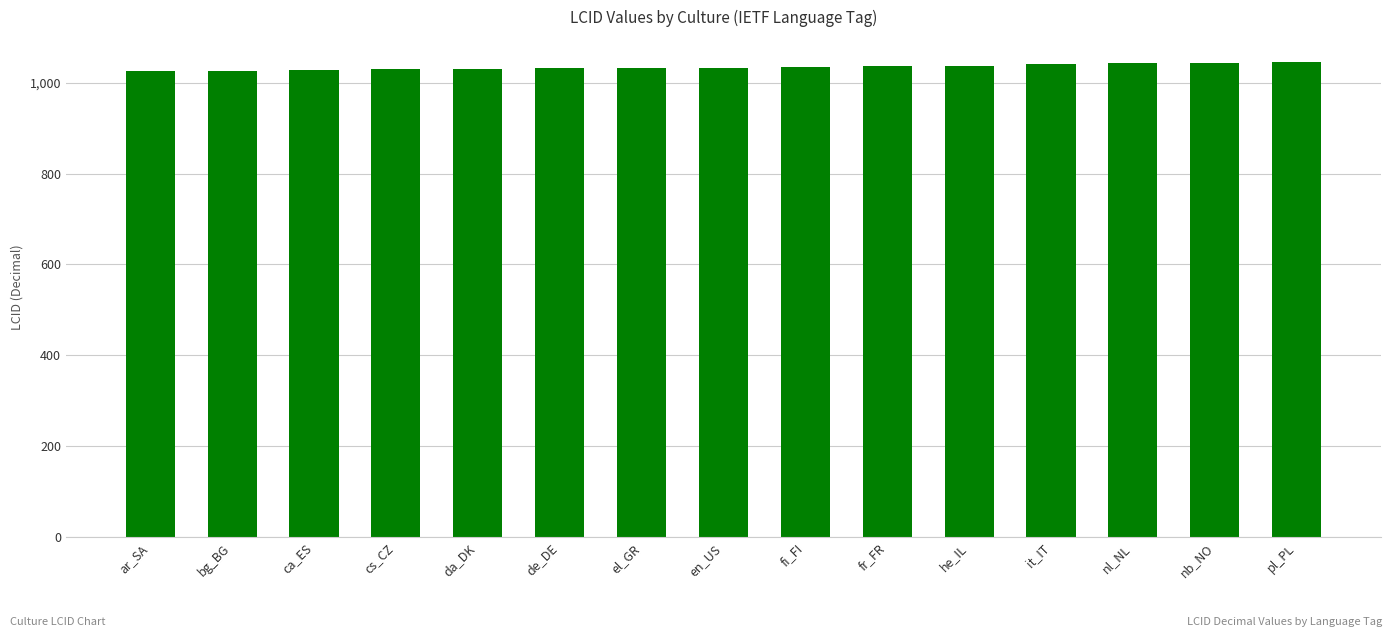

Approximately how many times larger is the value at he_IL compared to da_DK?

1.0